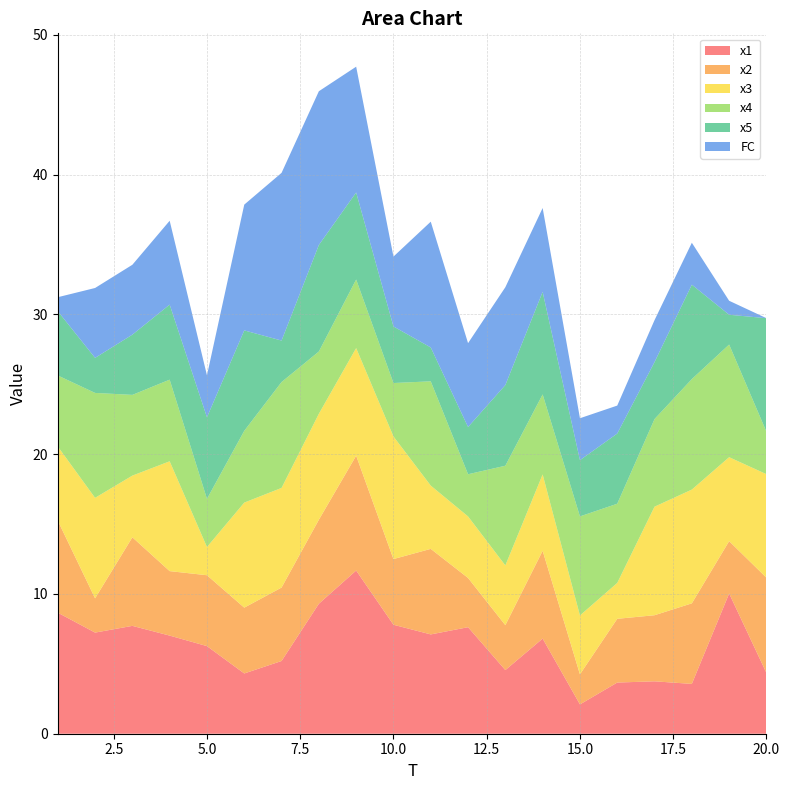

Reading left to right, list all the values displayed in this chart.

x1: 8.7	7.2	7.7	7.0	6.3	4.3	5.2	9.3	11.7	7.8	7.1	7.6	4.6	6.8	2.1	3.7	3.7	3.6	10.0	4.3
x2: 6.6	2.5	6.3	4.6	5.1	4.7	5.3	6.0	8.2	4.7	6.1	3.5	3.2	6.3	2.2	4.6	4.7	5.8	3.7	6.8
x3: 5.3	7.2	4.4	7.9	2.0	7.5	7.1	7.6	7.7	8.8	4.5	4.4	4.3	5.5	4.2	2.6	7.8	8.1	6.0	7.4
x4: 5.1	7.5	5.8	5.8	3.4	5.1	7.6	4.5	4.9	3.8	7.5	3.0	7.1	5.7	7.1	5.7	6.3	7.9	8.1	3.0
x5: 4.6	2.5	4.3	5.4	5.8	7.2	3.0	7.6	6.2	4.0	2.4	3.4	5.8	7.3	4.0	5.0	4.1	6.8	2.1	8.1
FC: 1.0	5.0	5.0	6.0	3.0	9.0	12.0	11.0	9.0	5.0	9.0	6.0	7.0	6.0	3.0	2.0	3.0	3.0	1.0	0.0